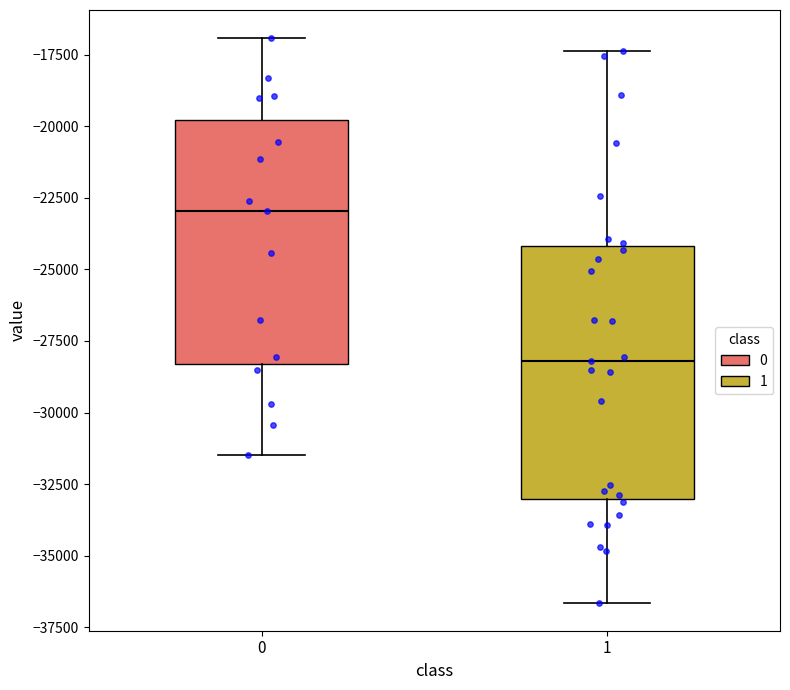

Which box's median line is the lowest?

1